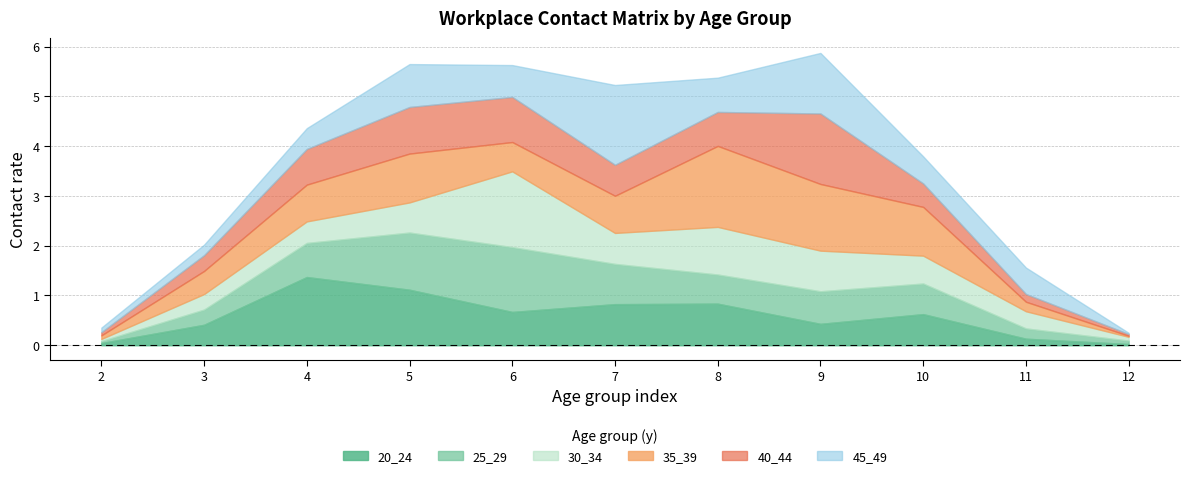

Does the chart display data point markers on the line(s)?

No